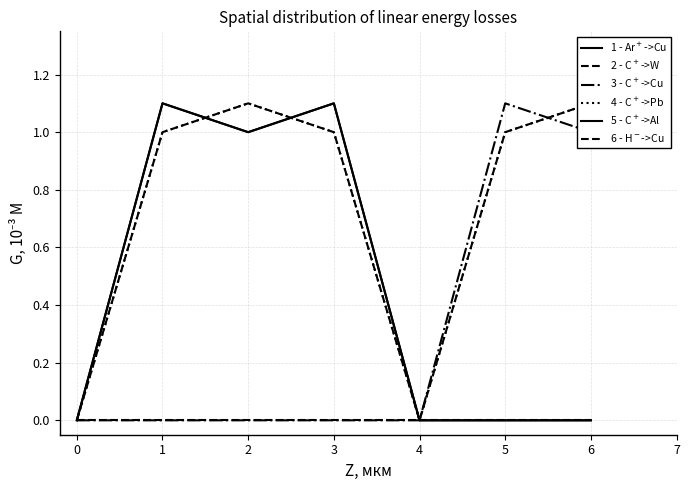

How many lines are shown in the chart?

6